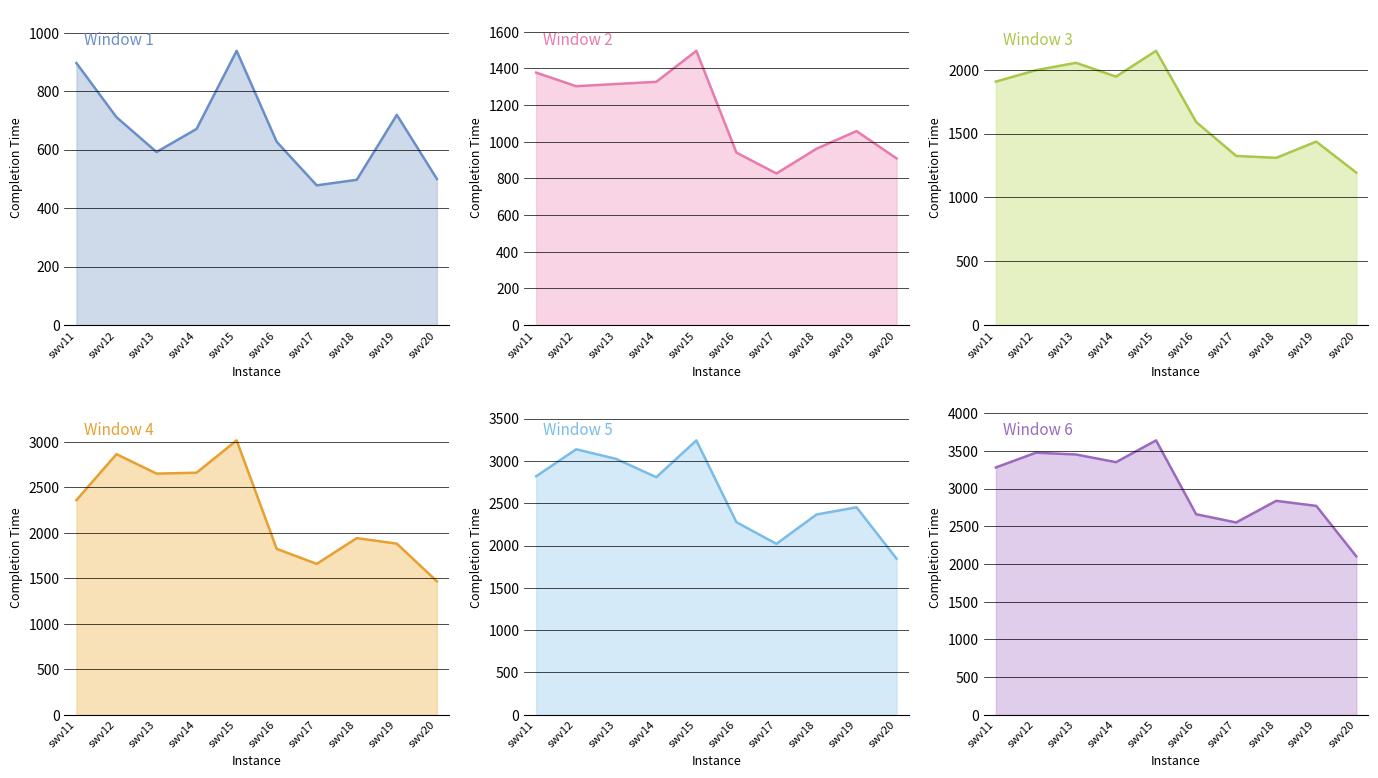

At which label is Window 6 closest to 2870?

swv18